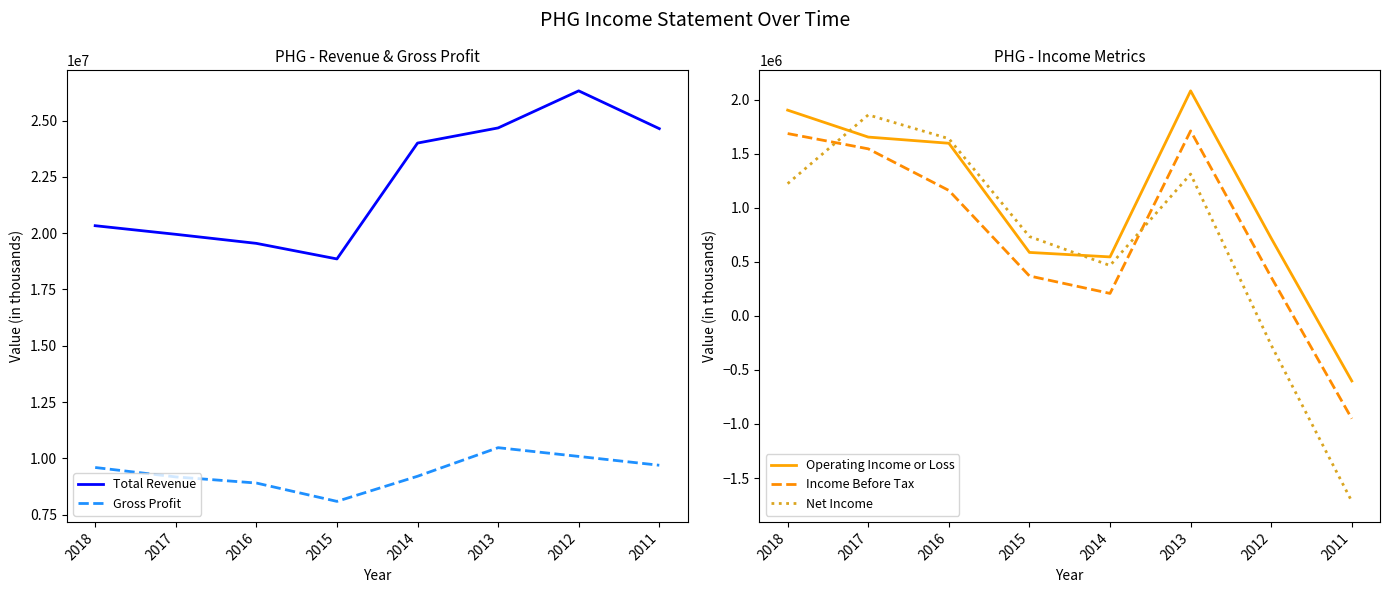

What is the maximum value for Operating Income or Loss?

2081300